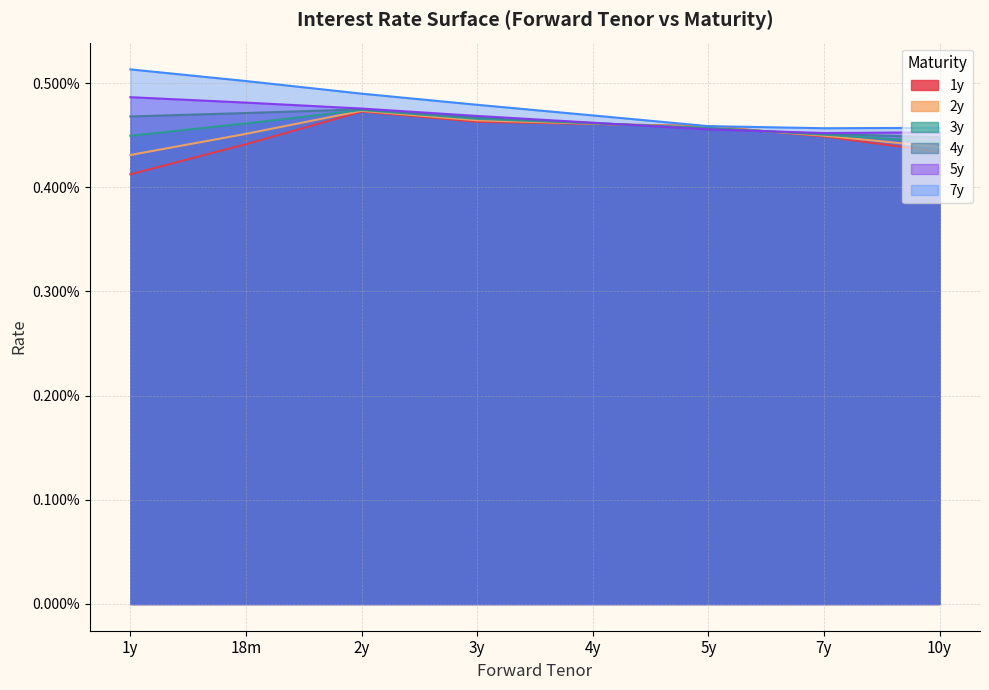

At which label does 4y reach its peak?

2y